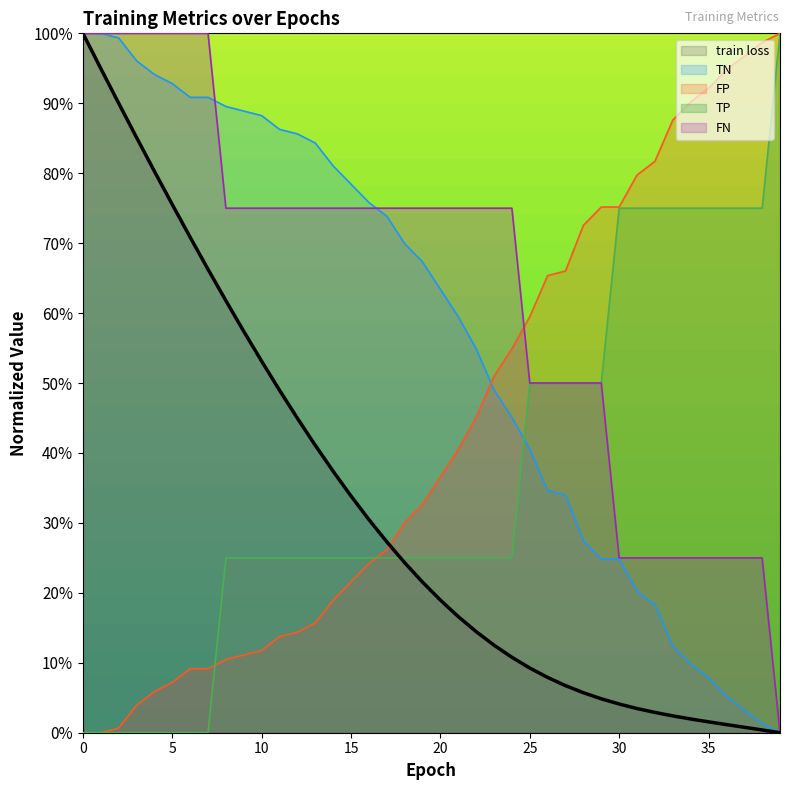

Which series has the widest spread of values?

train loss